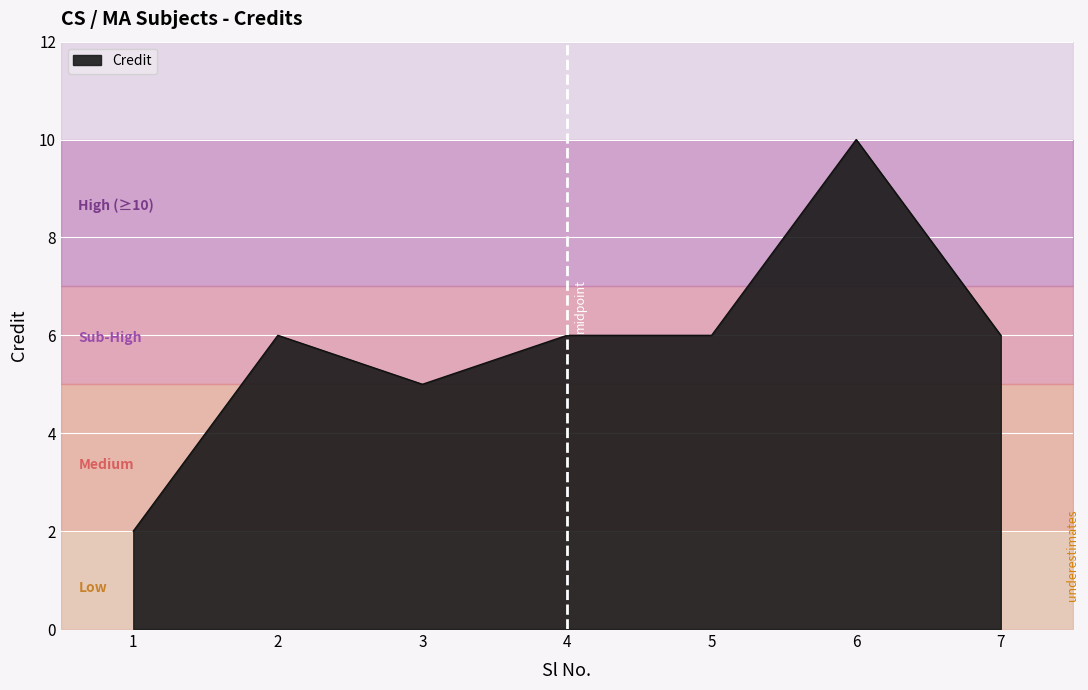

Where is the first local maximum?

2